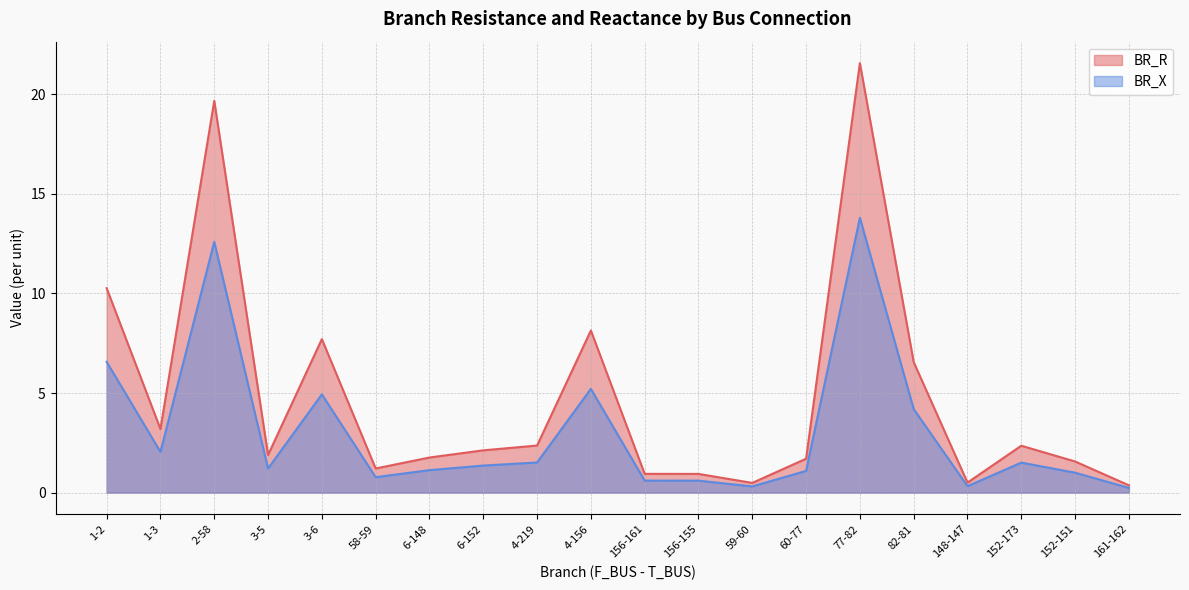

What is the value of the BR_X point at the 12th from the left?

0.6